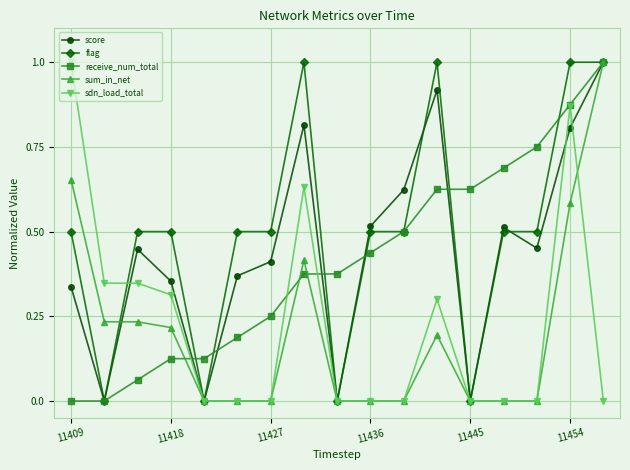

What is the value of the flag point at the 16th from the left?

1.0